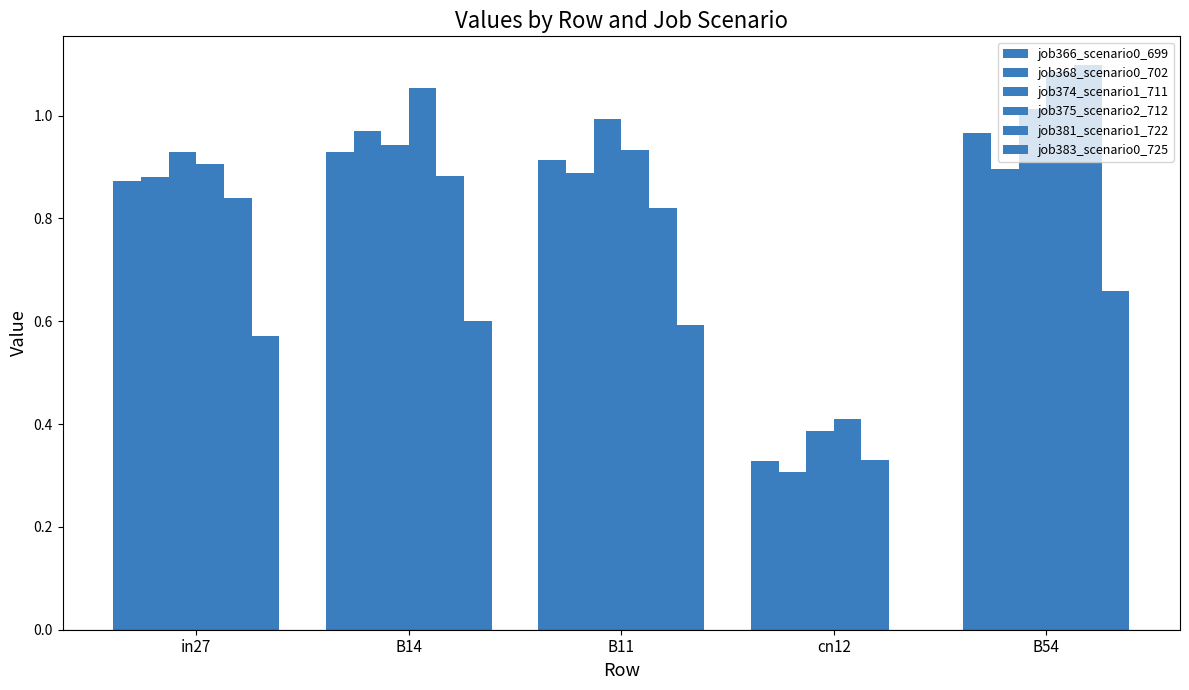

What is the lowest value of the job374_scenario1_711 series?

0.4